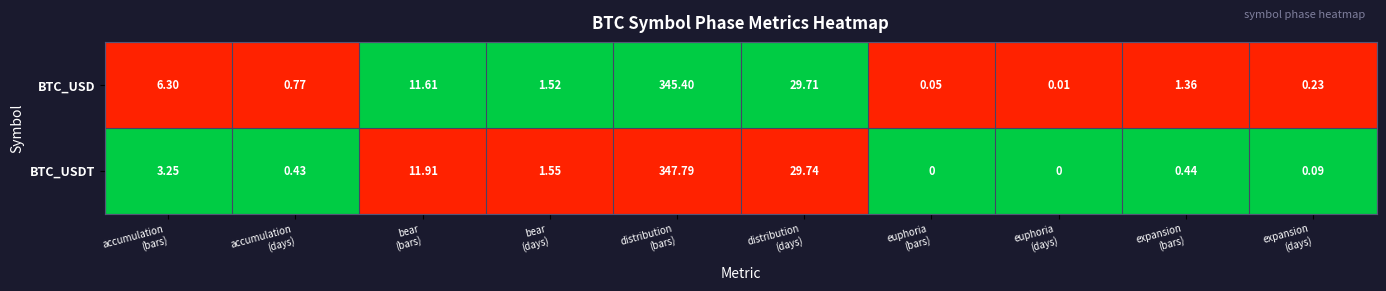

Which series has the largest range (max minus min)?

BTC_USDT